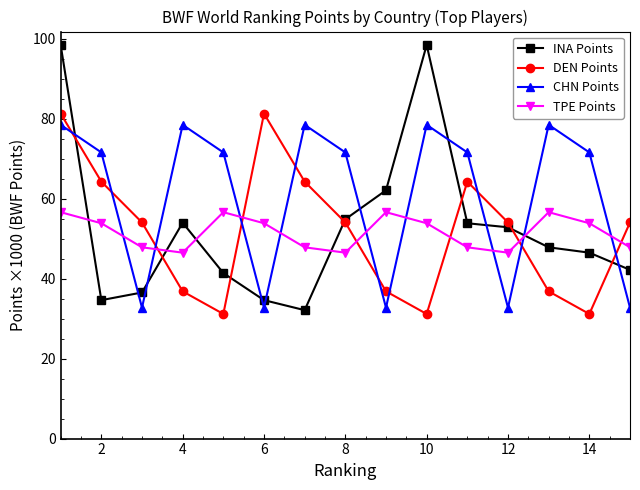

What is the difference between the maximum and minimum values in the DEN Points series?

50.1